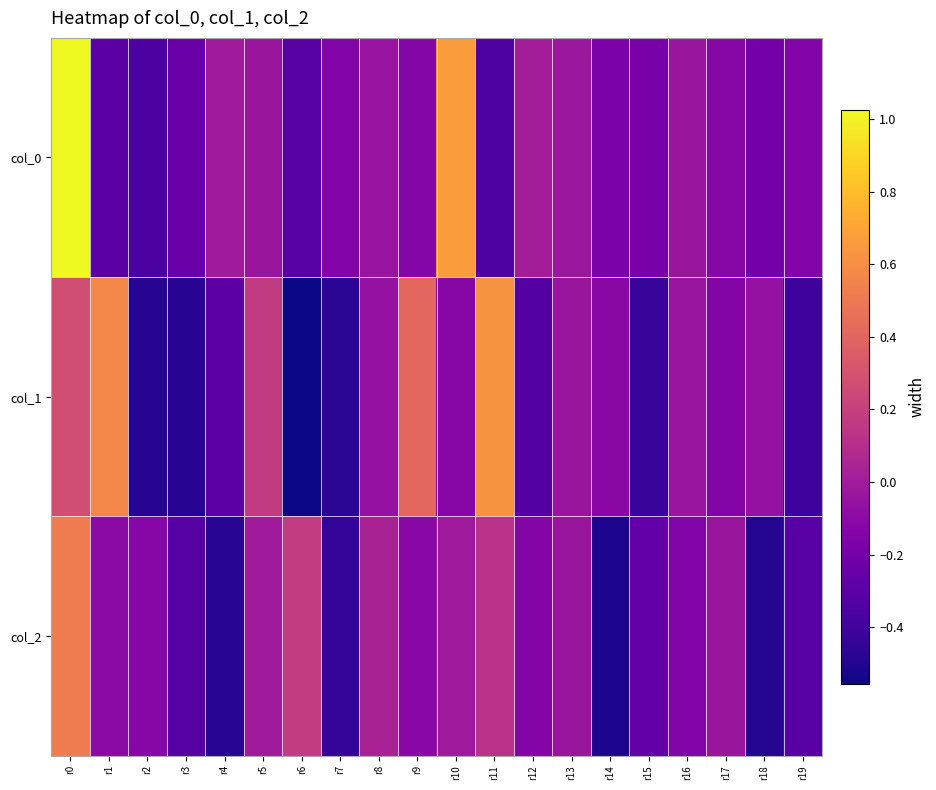

Reading left to right, extract all data points from this chart.

col_0: r0=1.0	r1=-0.3	r2=-0.4	r3=-0.2	r4=-0.0	r5=-0.0	r6=-0.3	r7=-0.1	r8=-0.0	r9=-0.1	r10=0.7	r11=-0.3	r12=0.0	r13=-0.0	r14=-0.2	r15=-0.2	r16=-0.0	r17=-0.1	r18=-0.2	r19=-0.1
col_1: r0=0.3	r1=0.6	r2=-0.5	r3=-0.5	r4=-0.3	r5=0.2	r6=-0.6	r7=-0.5	r8=-0.1	r9=0.4	r10=-0.1	r11=0.6	r12=-0.3	r13=-0.0	r14=-0.1	r15=-0.4	r16=-0.0	r17=-0.1	r18=-0.1	r19=-0.4
col_2: r0=0.5	r1=-0.1	r2=-0.1	r3=-0.3	r4=-0.5	r5=-0.0	r6=0.2	r7=-0.4	r8=0.0	r9=-0.1	r10=-0.0	r11=0.1	r12=-0.1	r13=-0.0	r14=-0.5	r15=-0.3	r16=-0.1	r17=-0.0	r18=-0.5	r19=-0.3